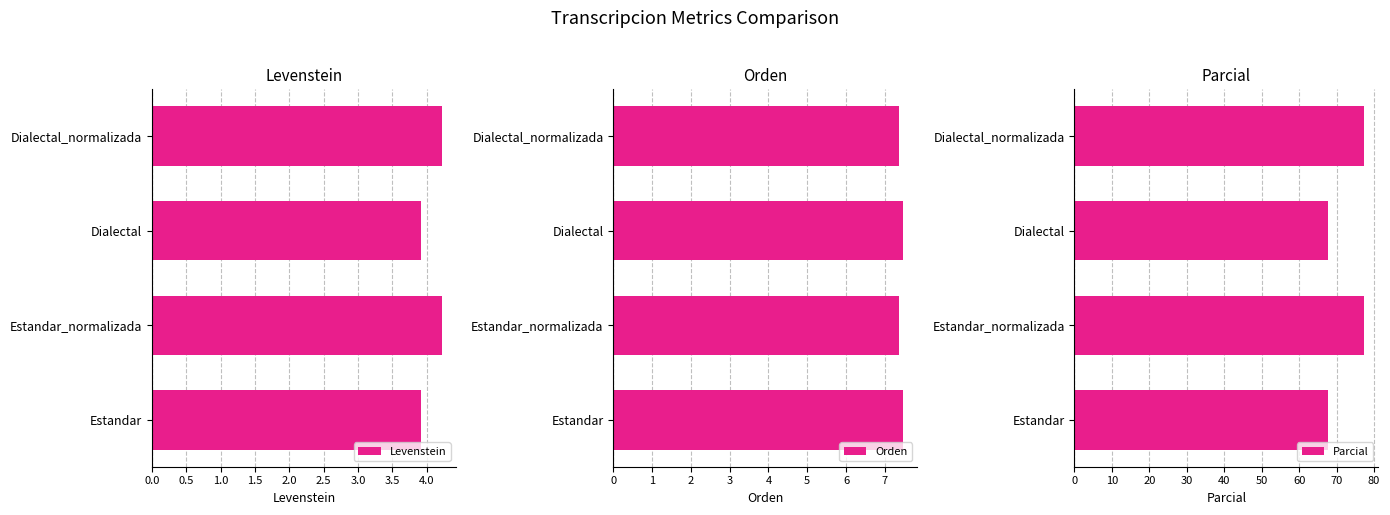

How many bars are there in total?

12